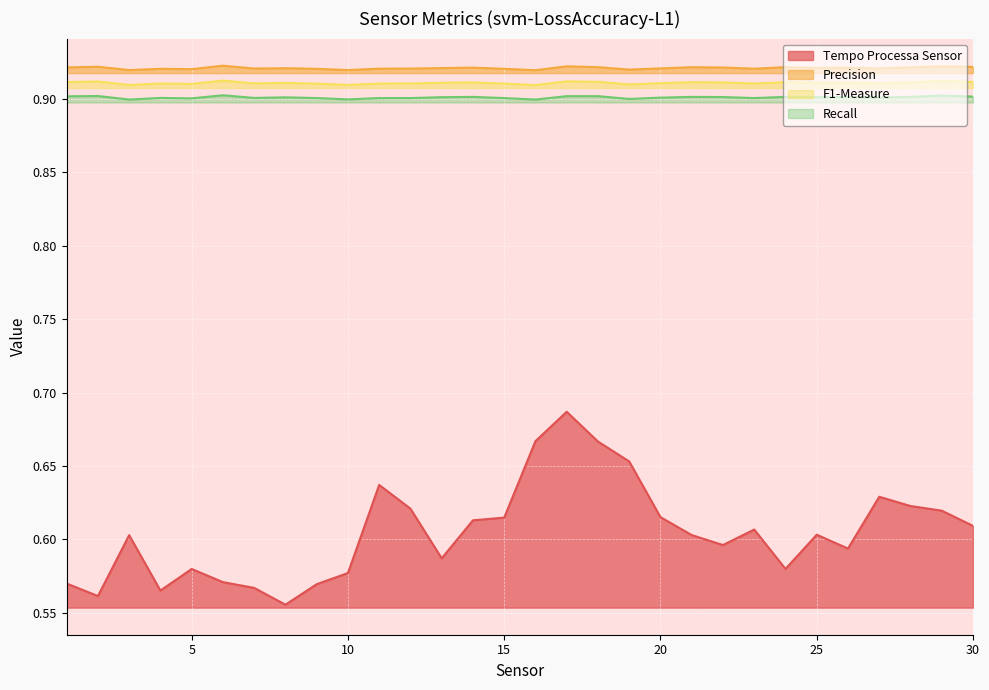

At which category is the sum across all series the highest?

17